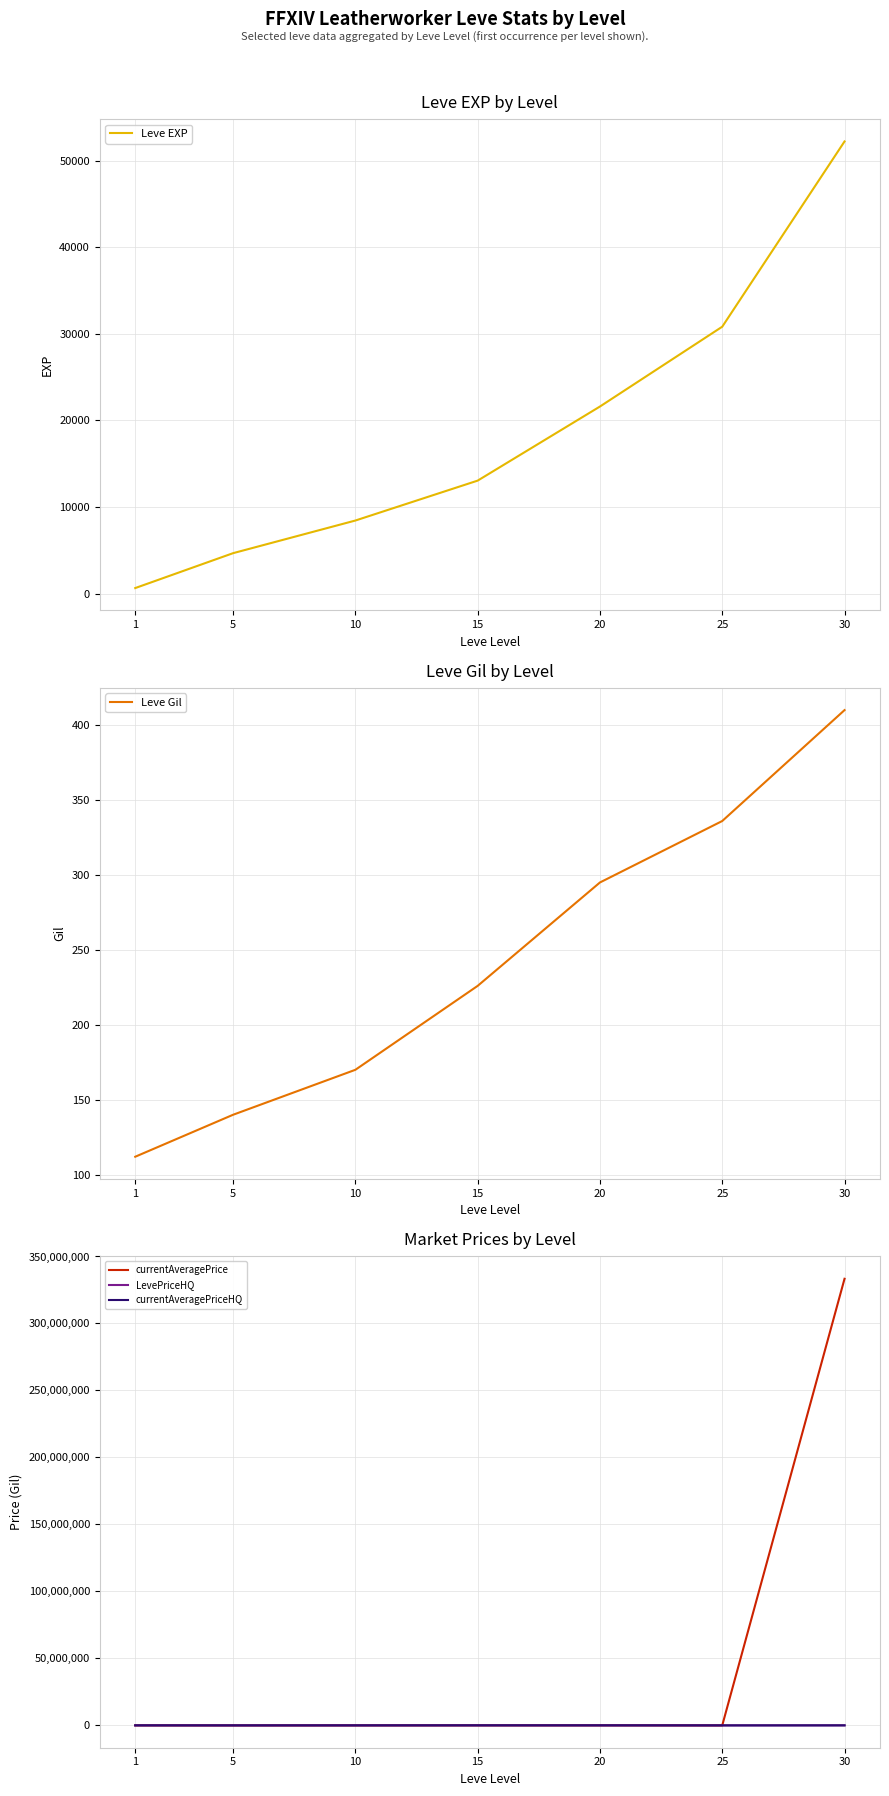

List the labels in order of currentAveragePriceHQ value, largest first.

15, 20, 30, 1, 10, 5, 25